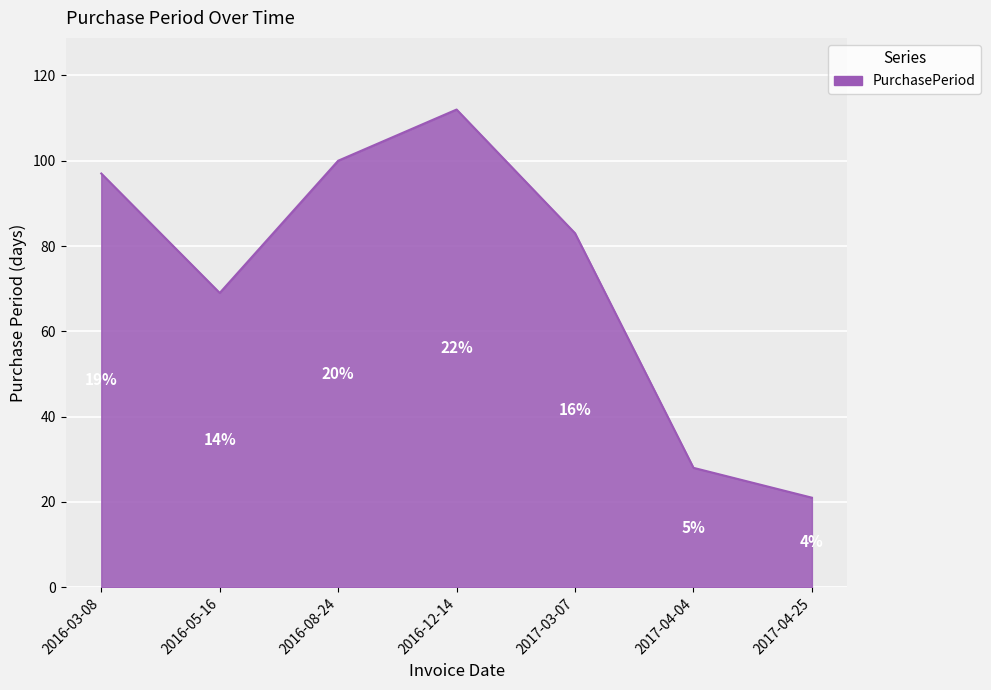

Rank the categories by value from highest to lowest.

2016-12-14, 2016-08-24, 2016-03-08, 2017-03-07, 2016-05-16, 2017-04-04, 2017-04-25